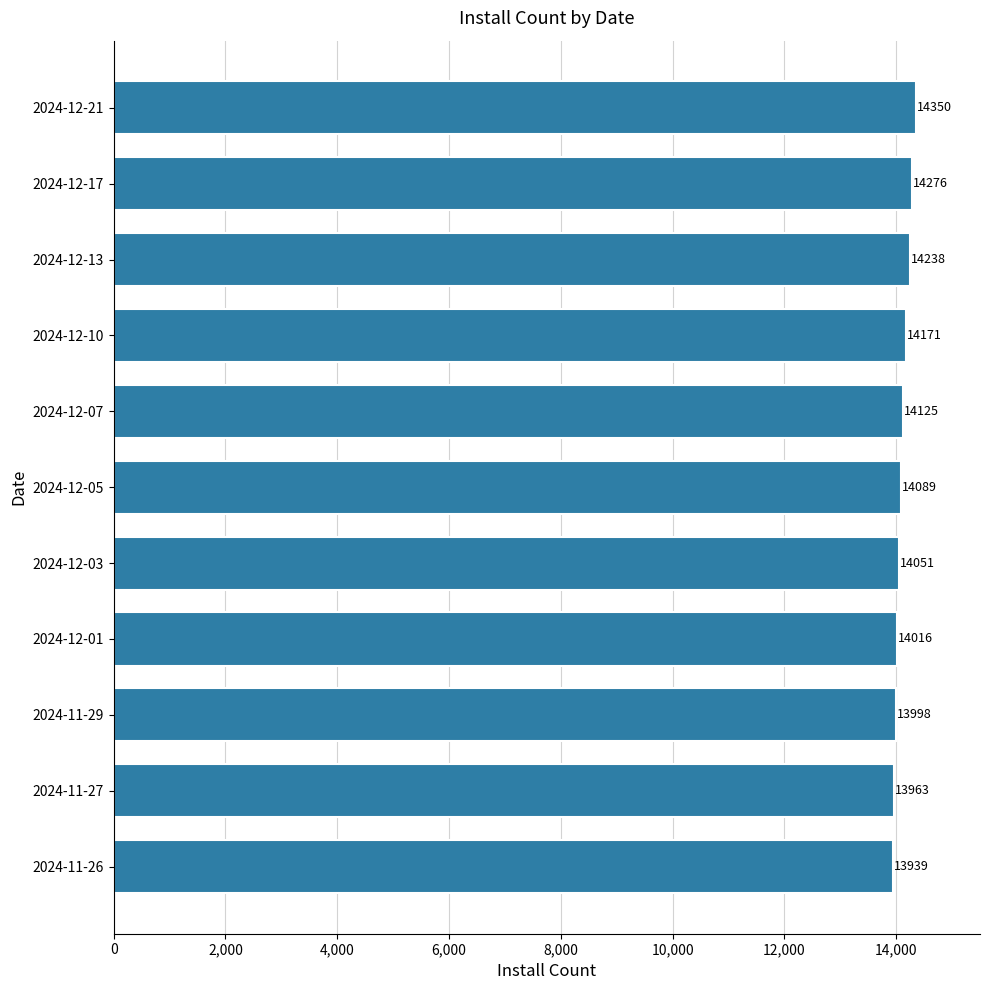

At which label is the value closest to 14144?

2024-12-07